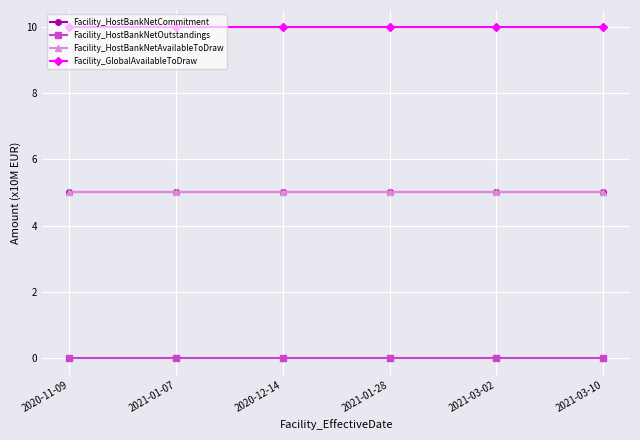

At which label is Facility_HostBankNetOutstandings closest to 0?

2020-11-09